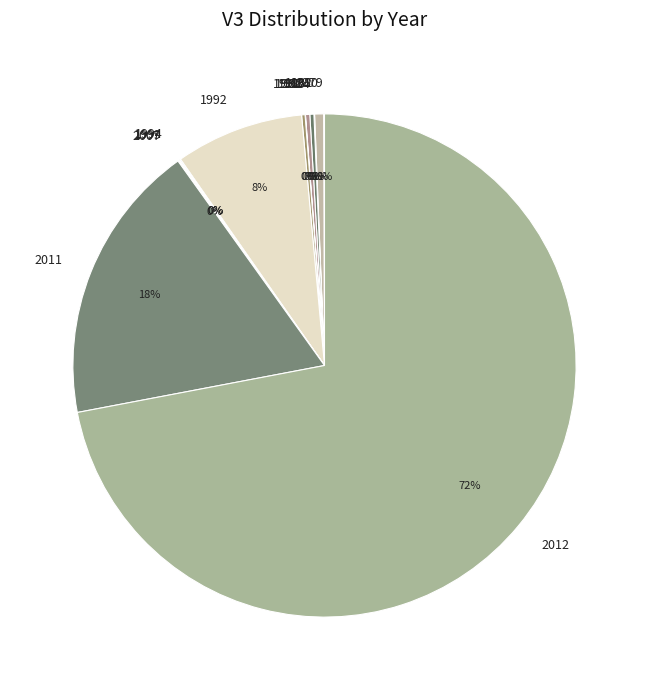

Which slice is the largest?

2012